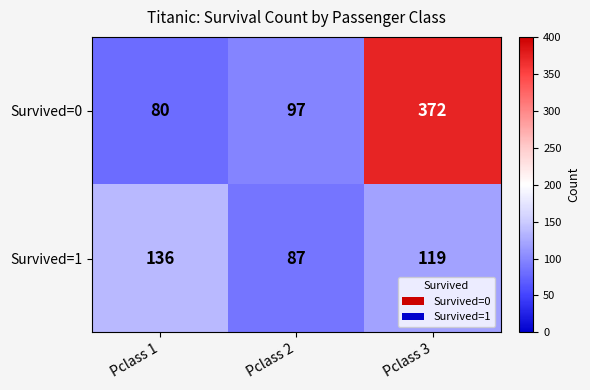

What is the total value across all series at Pclass 3?

491